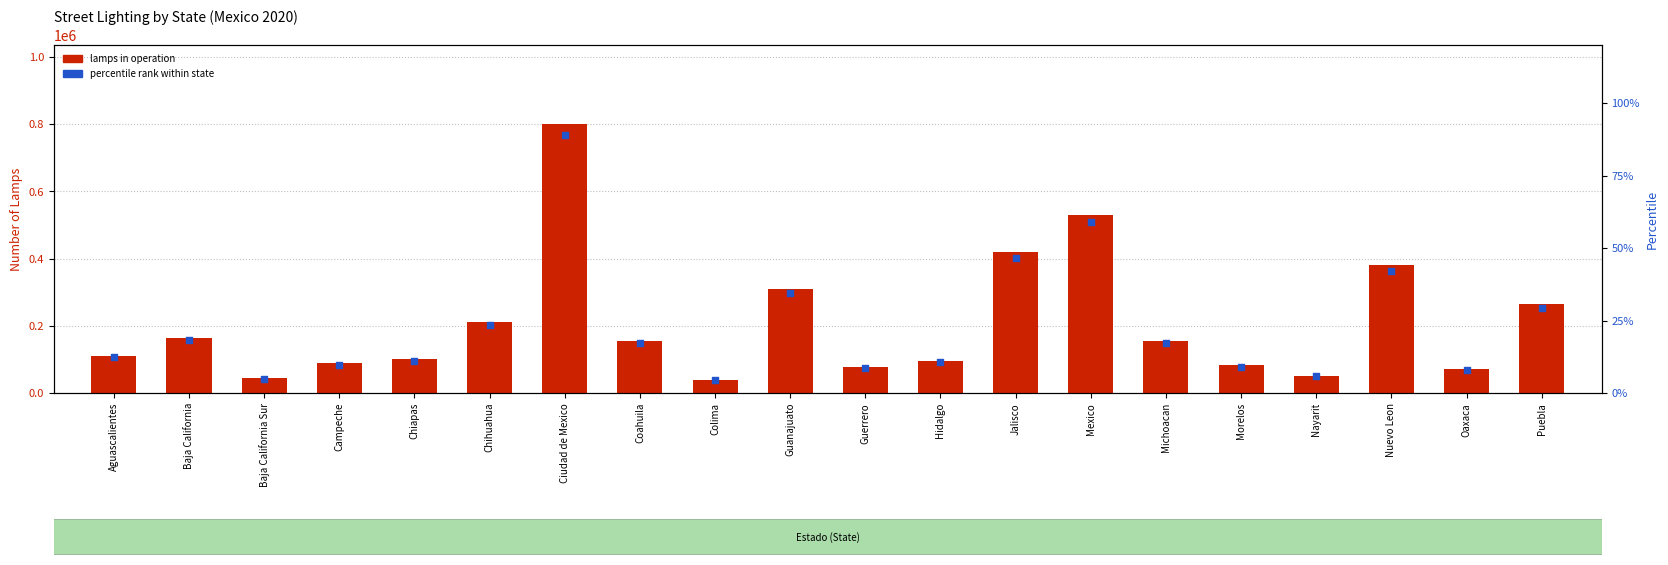

Which series has the largest total across all categories?

lamps in operation